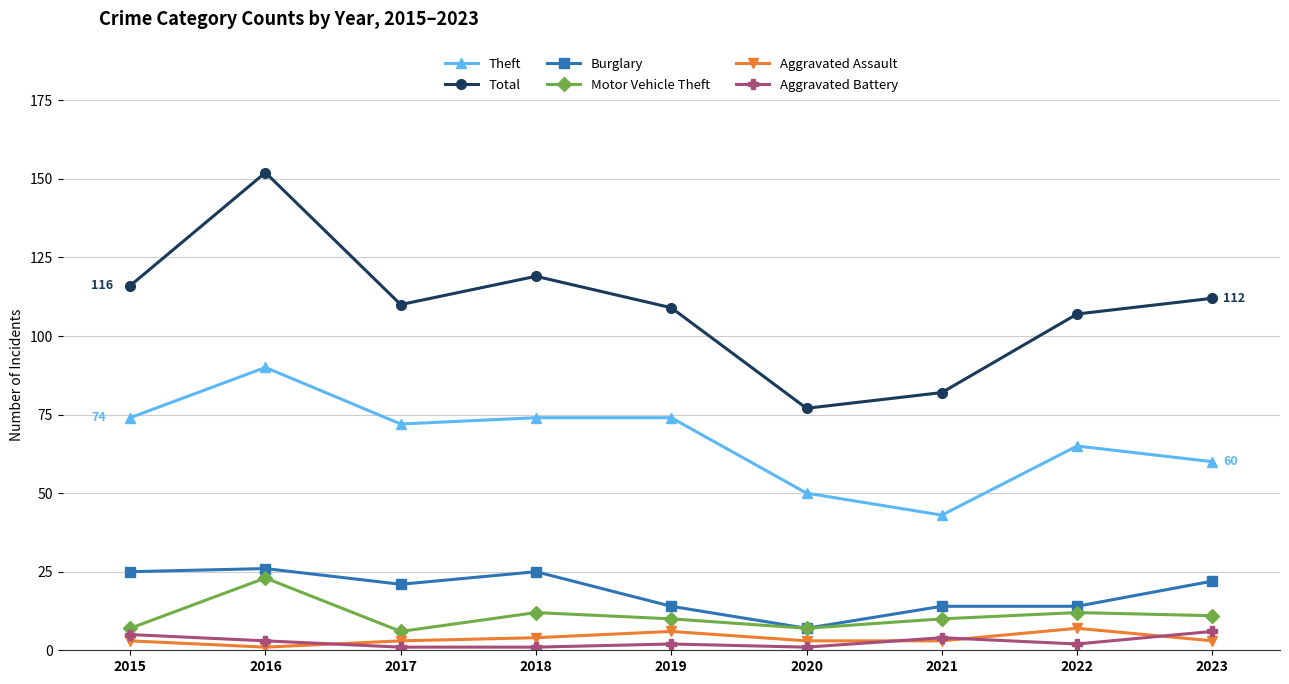

At which category is the sum across all series the highest?

2016